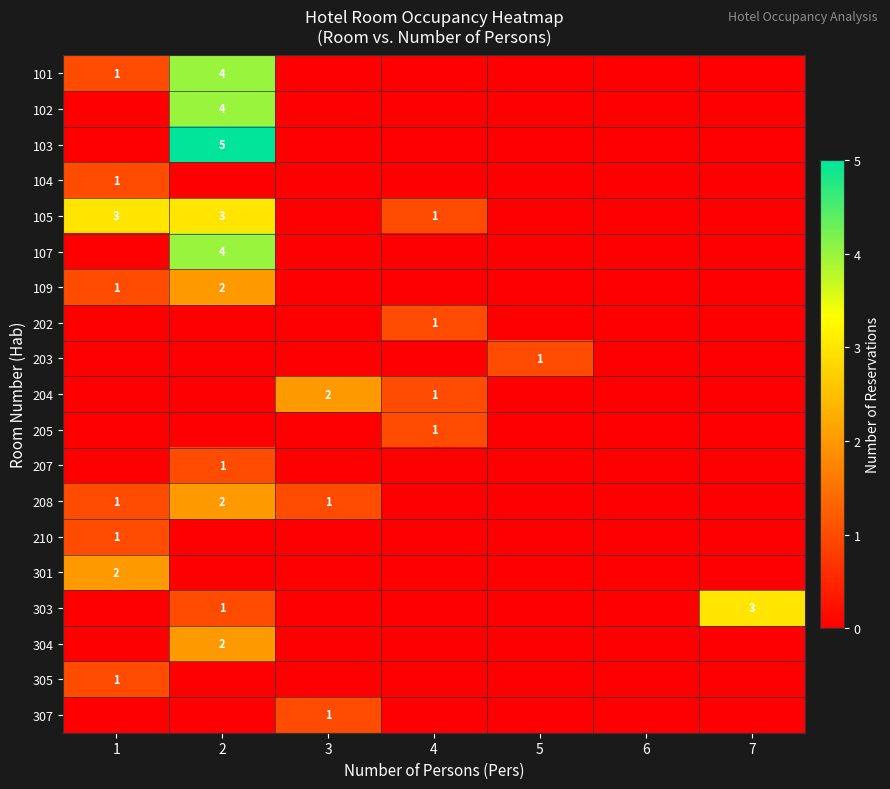

Is it true that 205 equals 1 at 4?

True